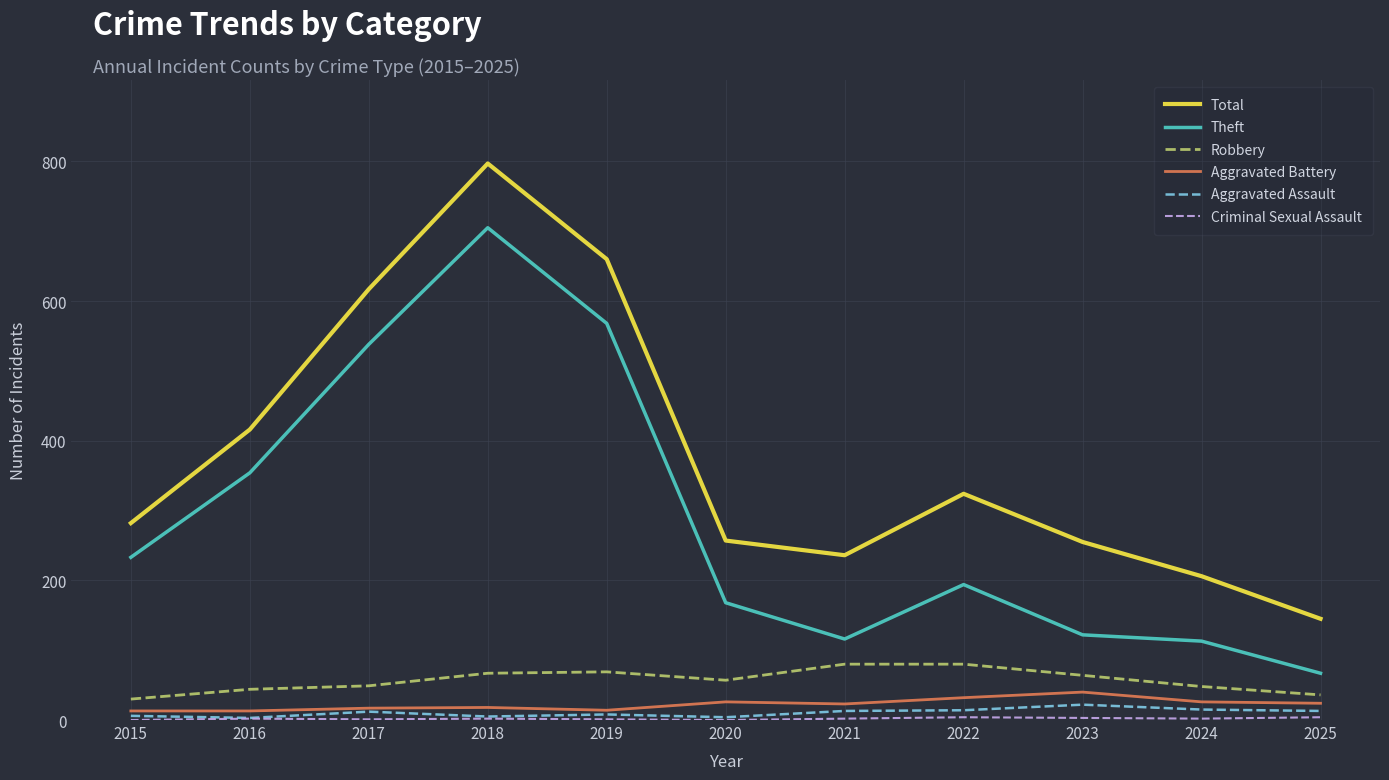

Is the value of Theft at 2017 greater than the value of Robbery at 2021?

Yes